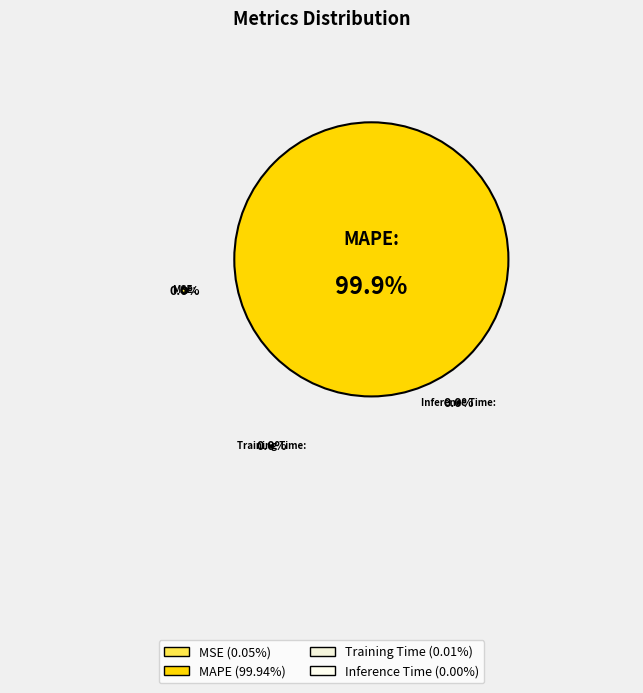

Does MAPE represent more than half of the total?

Yes